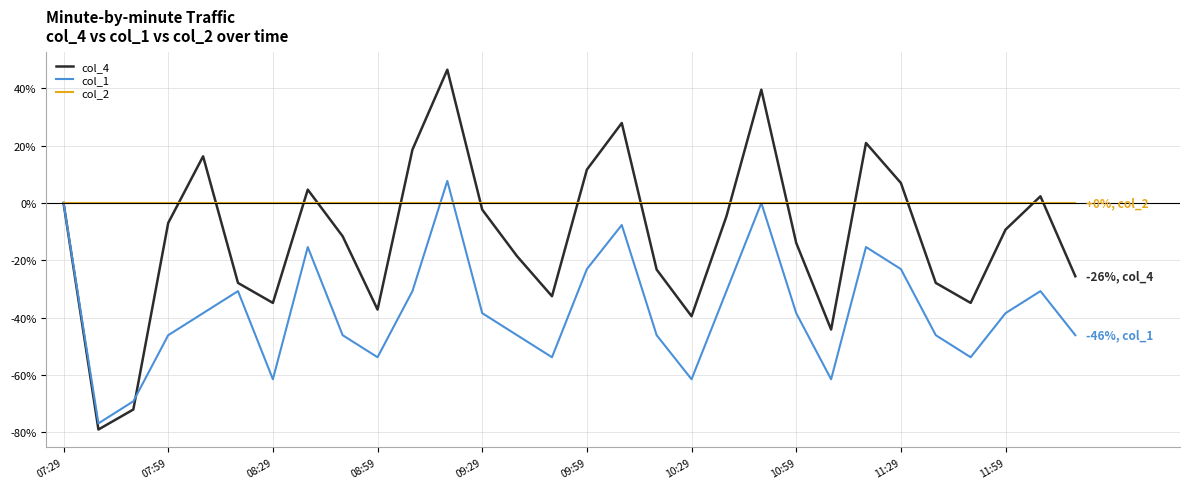

Which series has the largest total across all categories?

col_2